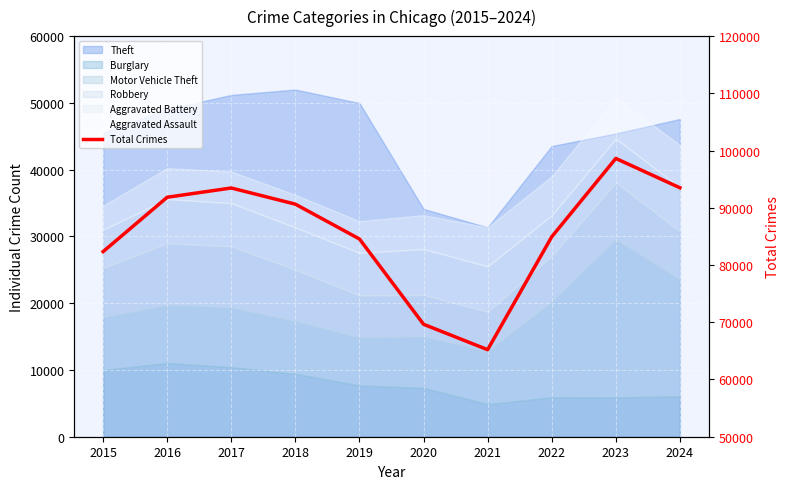

Where does the data first go above 90636?

2016